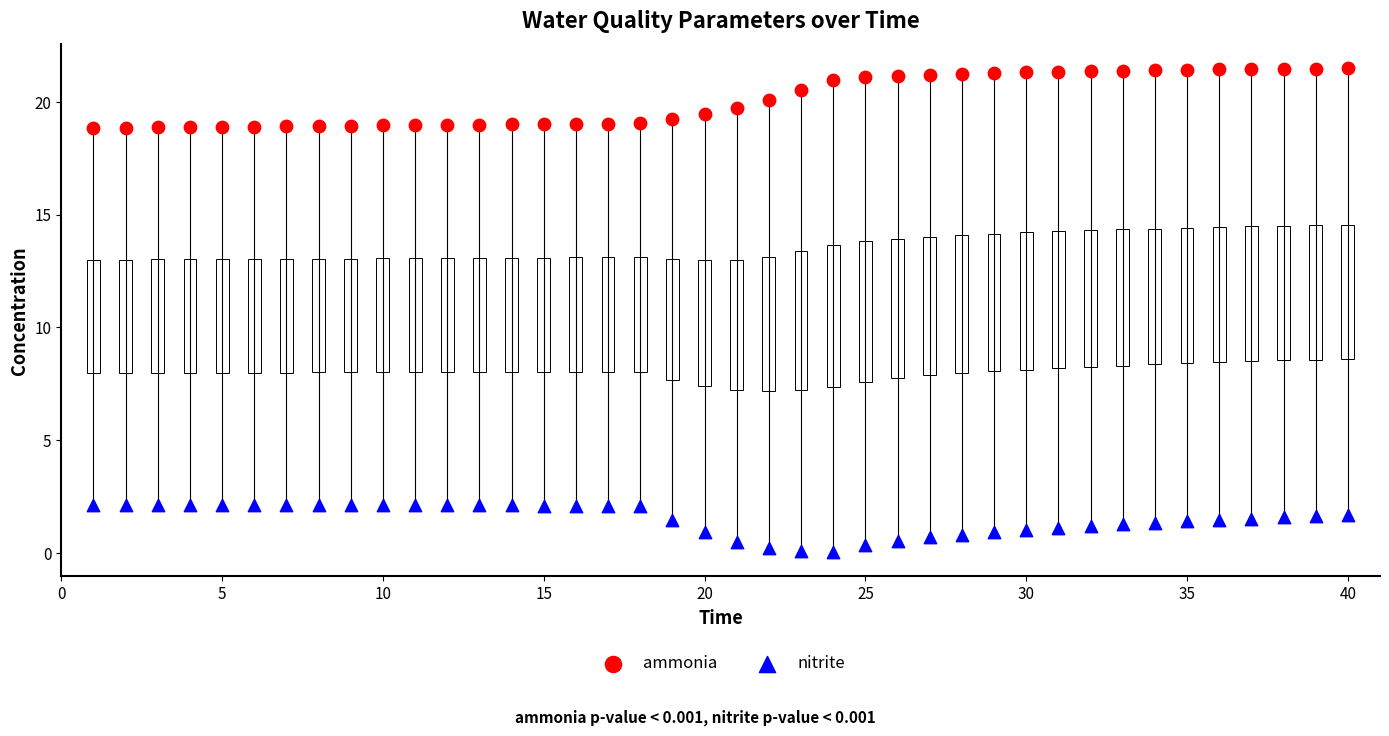

Across all data points, what is the range of Y values (max minus min)?

21.4